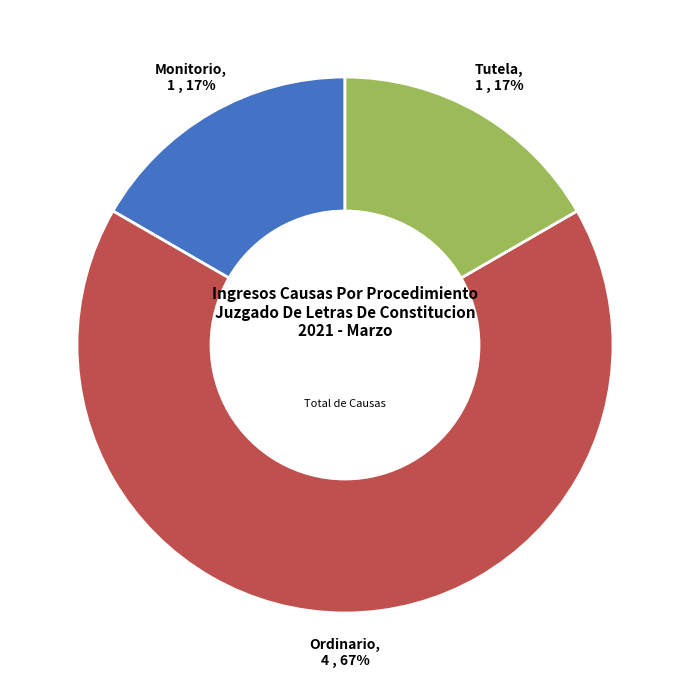

Is there a majority slice in this chart?

Yes